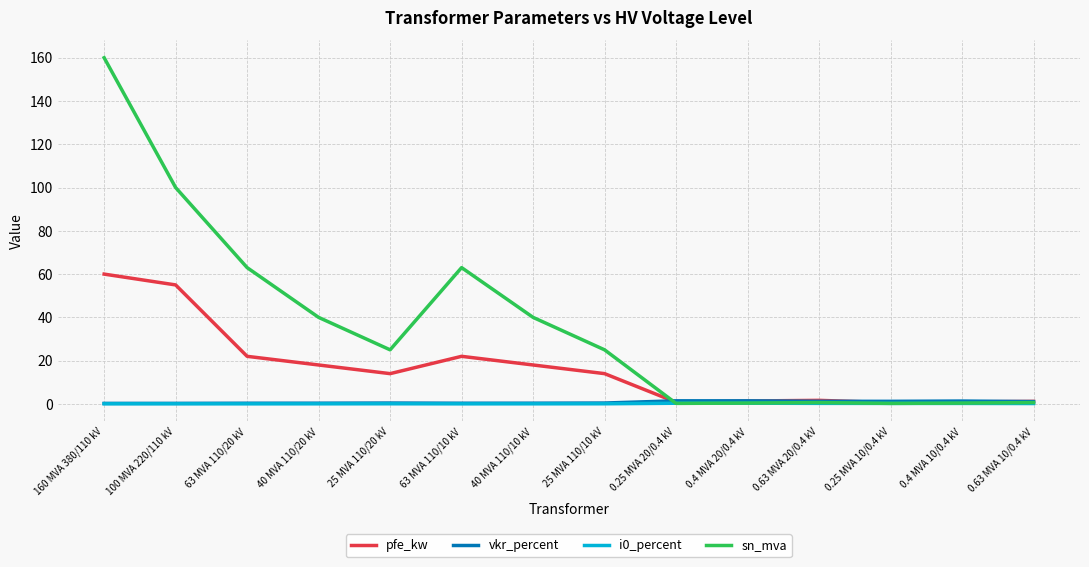

Does the chart display data point markers on the line(s)?

No